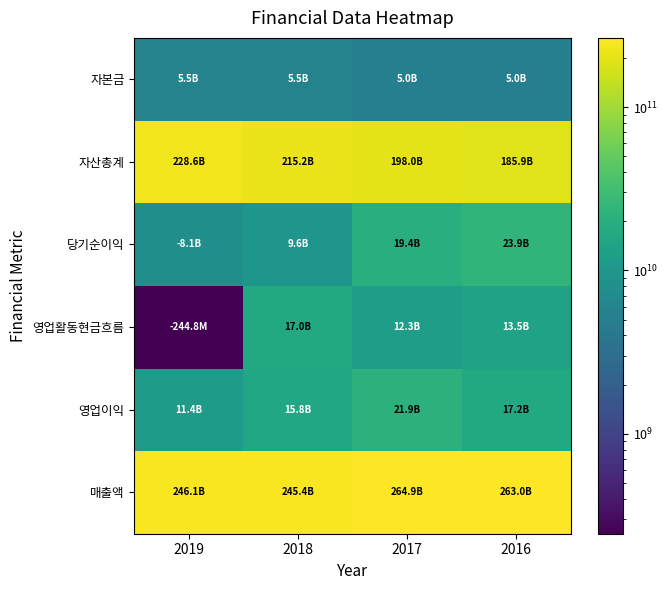

Rank the series by their maximum value, from highest to lowest.

매출액, 자산총계, 당기순이익, 영업이익, 영업활동현금흐름, 자본금